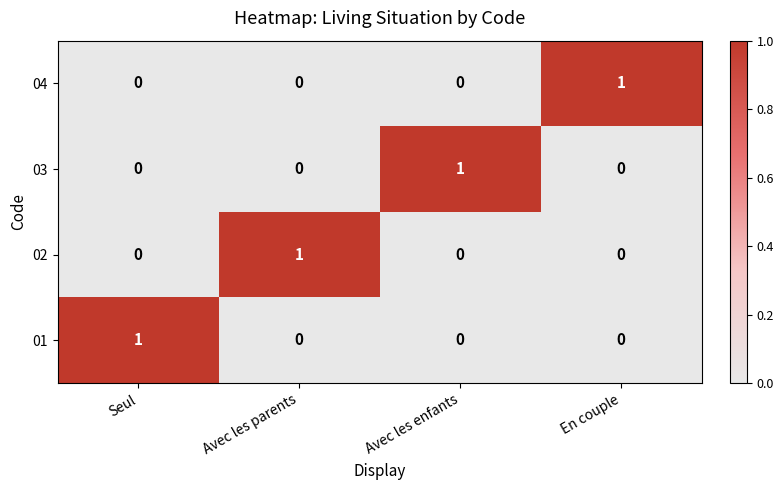

Reading right to left, what are all the values shown in this chart?

04: 1	0	0	0
03: 0	1	0	0
02: 0	0	1	0
01: 0	0	0	1